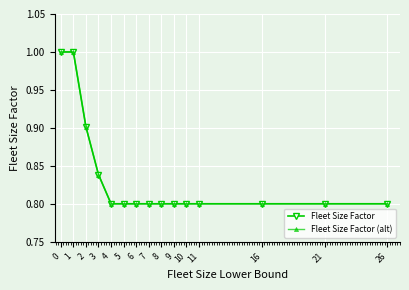

Is this an area chart (filled region under the line)?

No